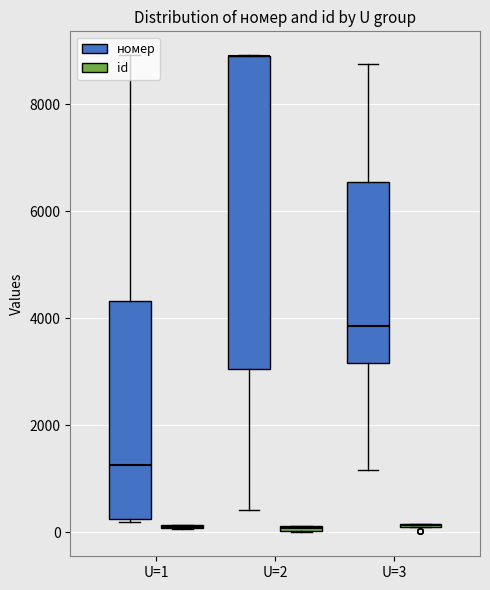

Rank the series by their average value, from lowest to highest.

id, номер